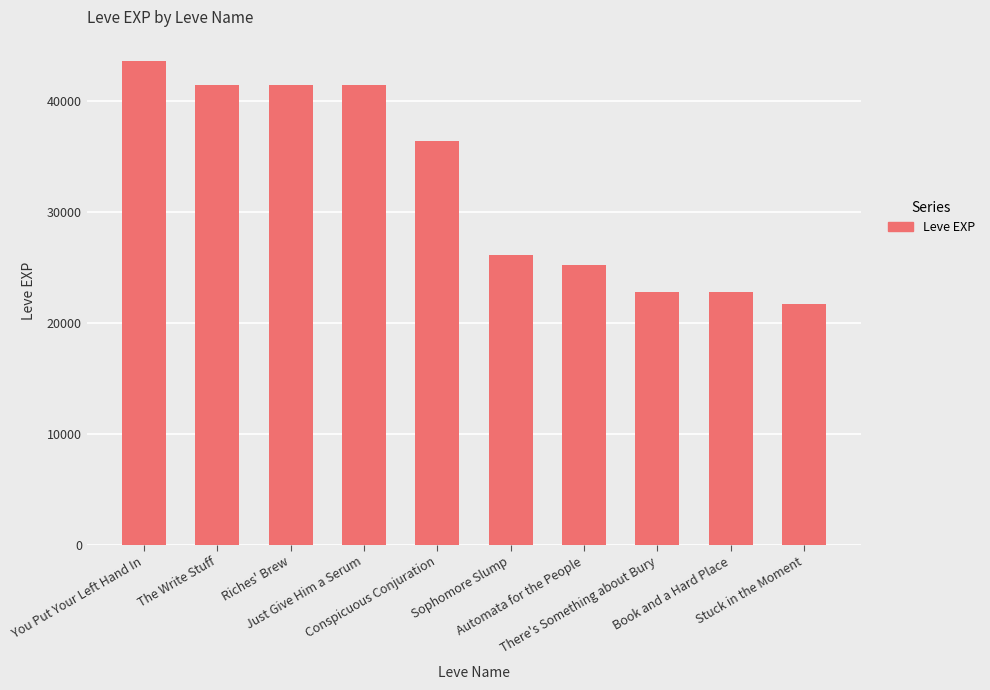

Reading right to left, extract all data points from this chart.

21740	22790	22790	25250	26160	36390	41410	41410	41410	43600